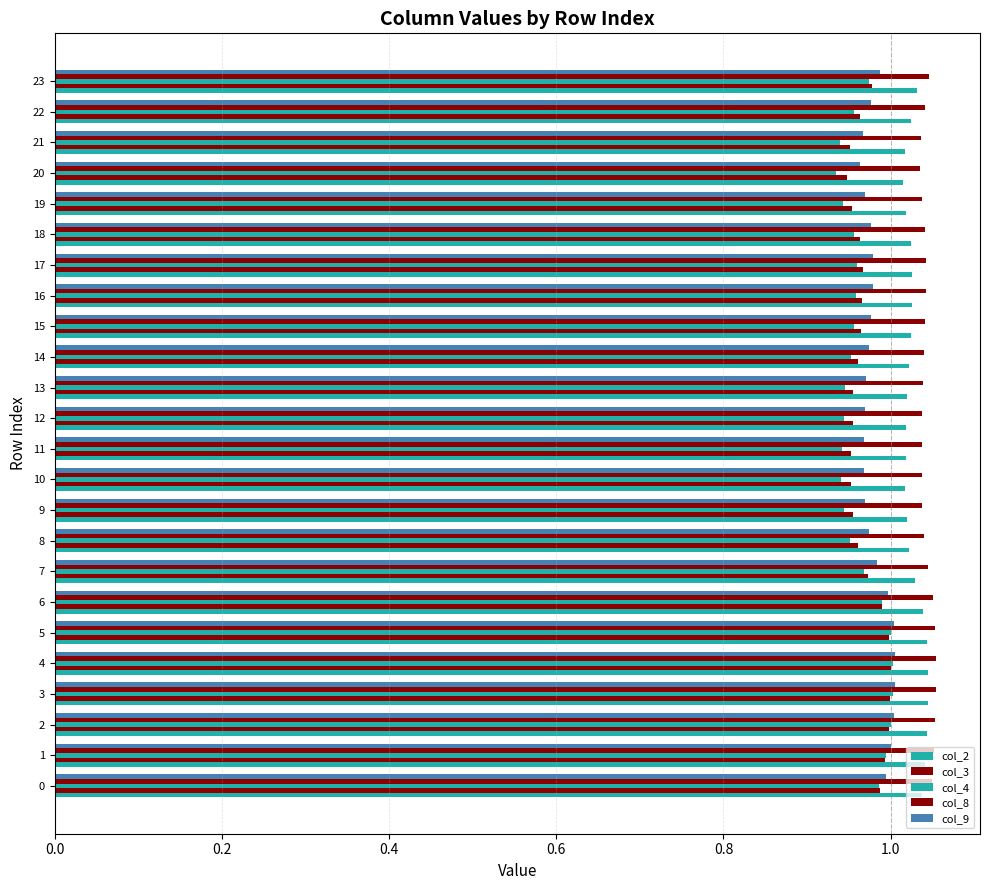

Count the number of data series in this chart.

5